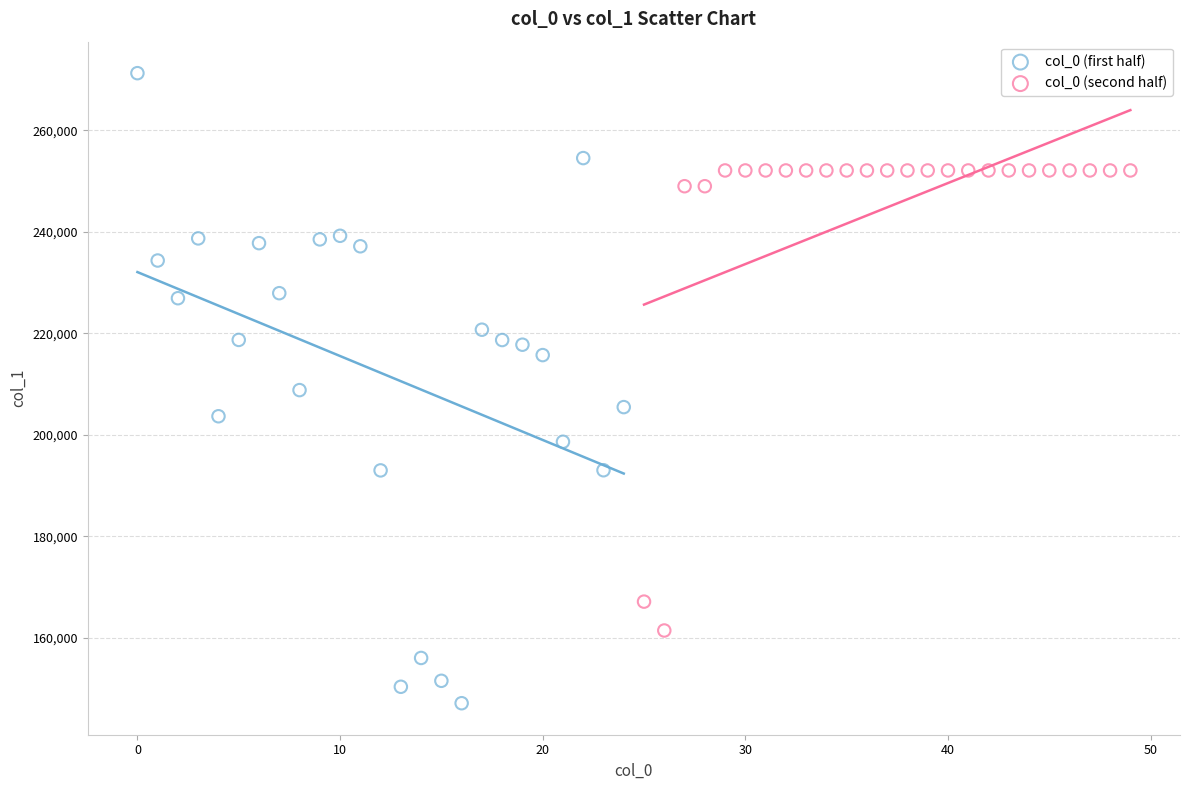

Which series contains the highest Y value?

col_0 (first half)